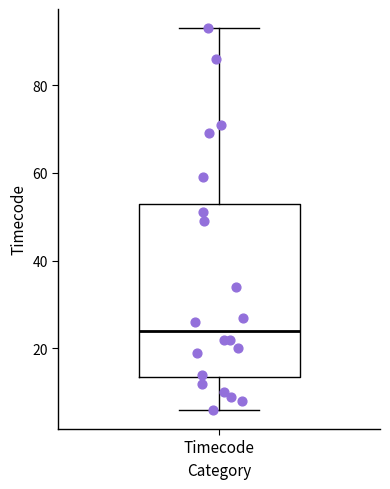

Read this box plot against the y-axis: the position of the median line, the range covered by the box, and the ends of both whiskers. The values are not printed on the chart, so give them approximately, as read against the axis.

median 24, box 14 to 54, whiskers 6 to 94